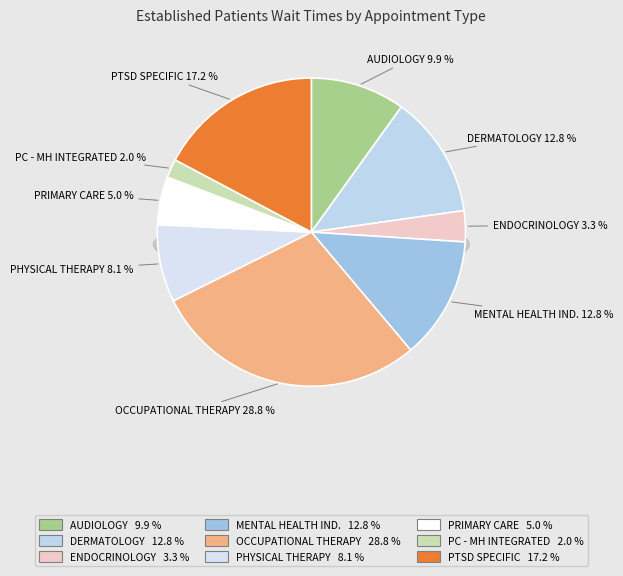

Do ENDOCRINOLOGY and OCCUPATIONAL THERAPY together represent more than half of the pie?

No